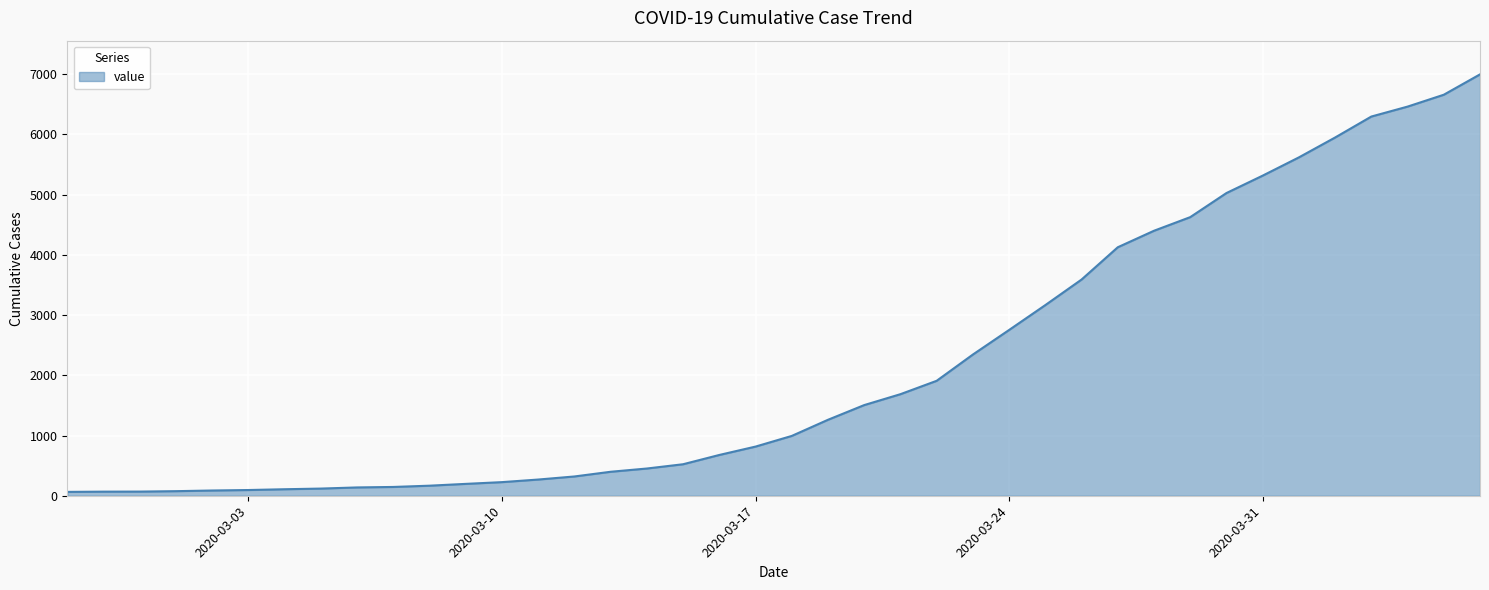

What is the maximum value shown in the chart?

6995